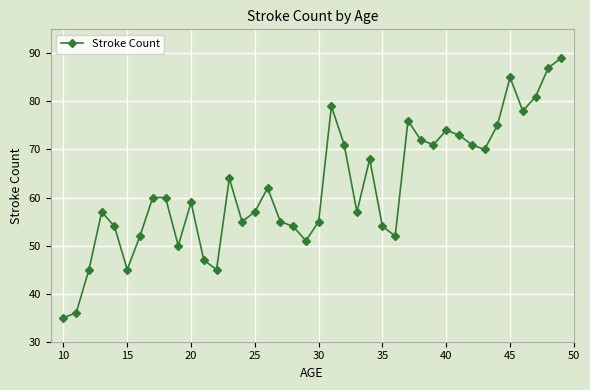

True or false: the data has more than 0 interior local peaks.

True